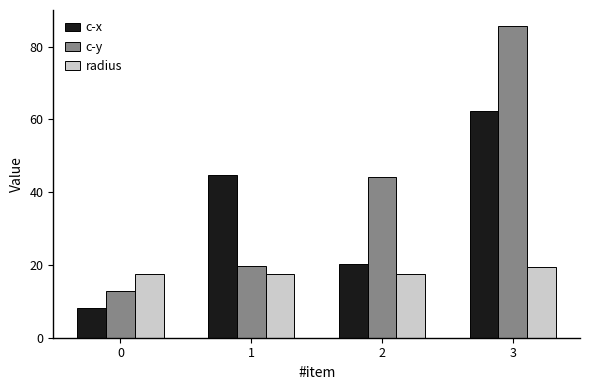

Which series has the widest spread of values?

c-y